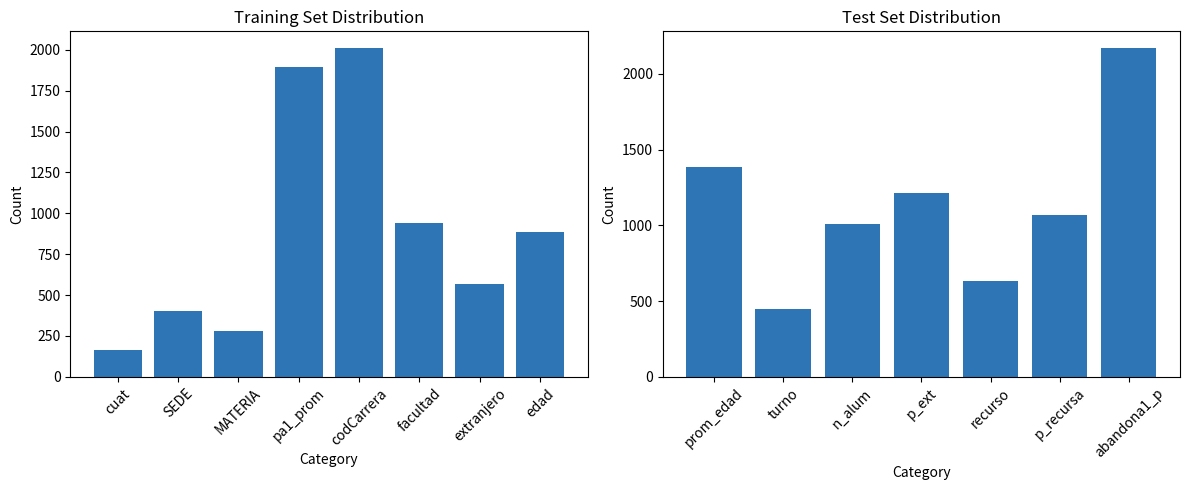

Is it true that the value at recurso is 888?

False